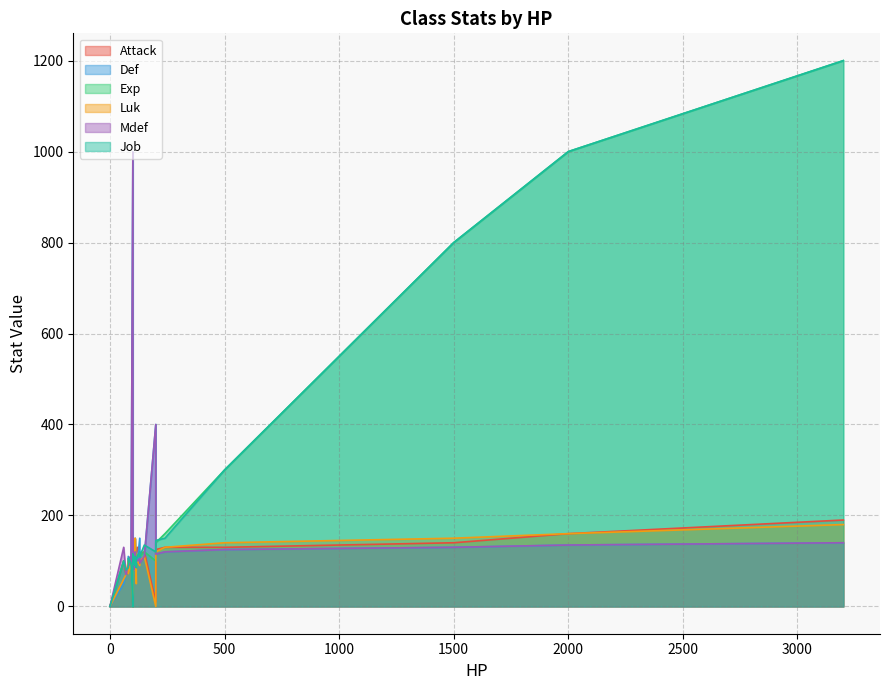

How many interior local valleys does the Attack series have?

7